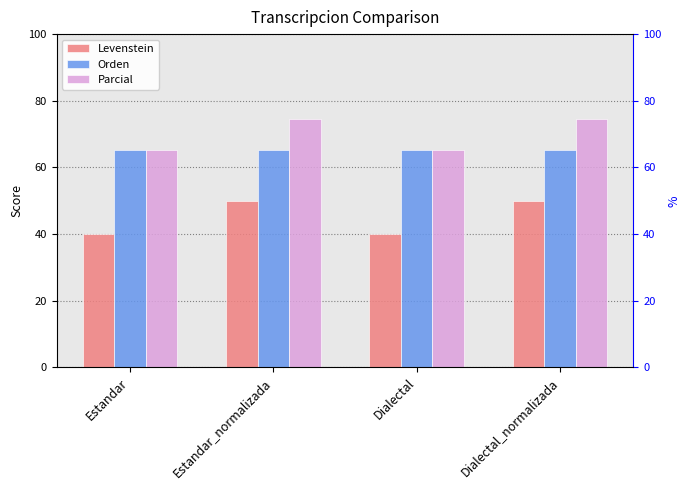

What are all the series names shown in the legend?

Levenstein, Orden, Parcial